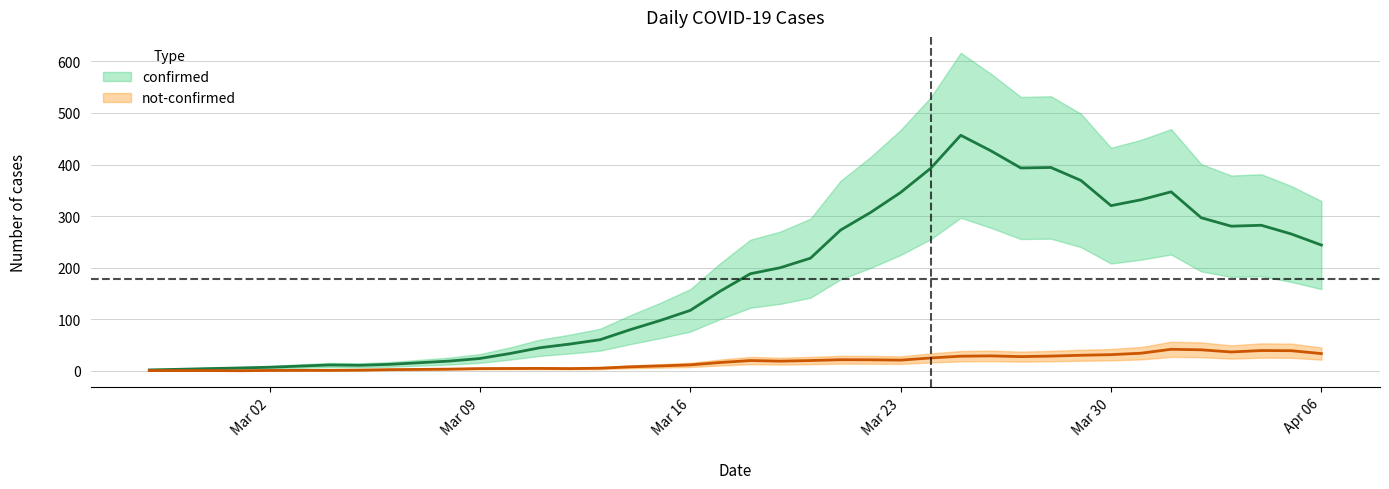

True or false: not-confirmed and confirmed cross at least once.

False